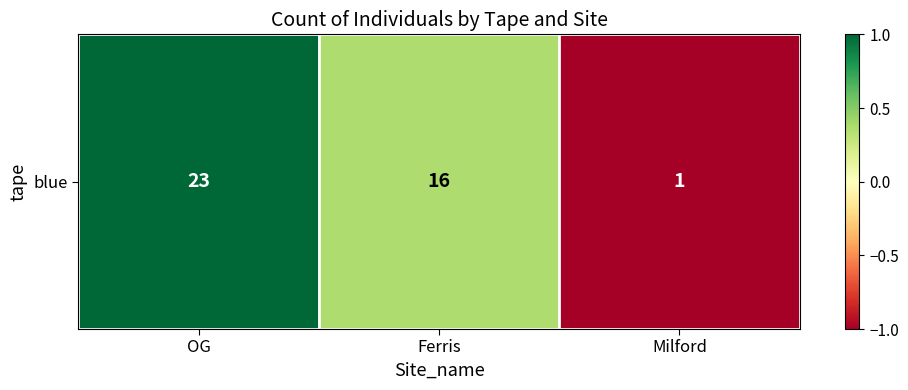

Which category has the highest value across all series?

OG